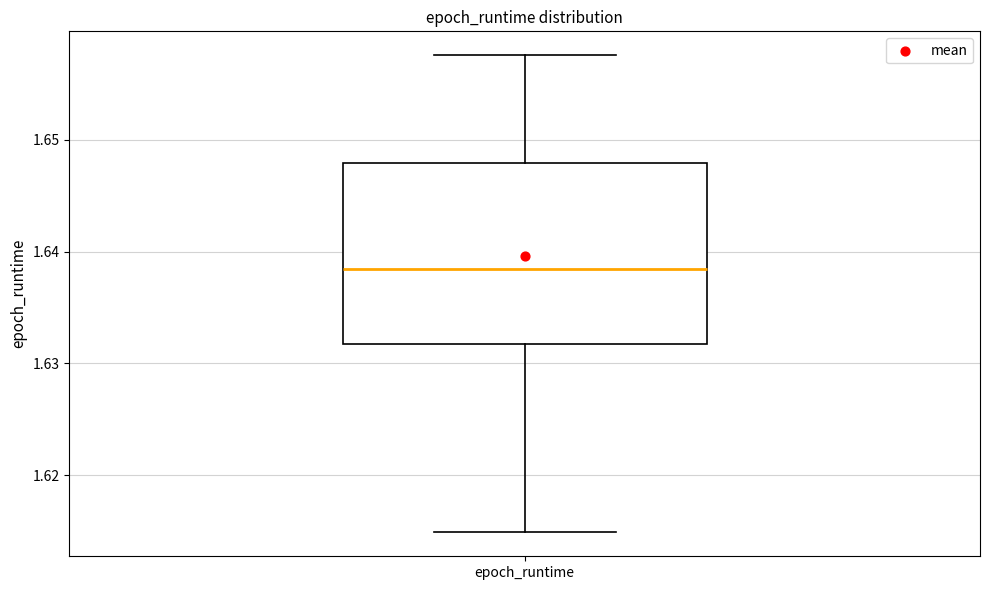

Where is the upper edge of the box for epoch_runtime on the y-axis? The values are not printed on the chart, so give them approximately, as read against the axis.

1.648